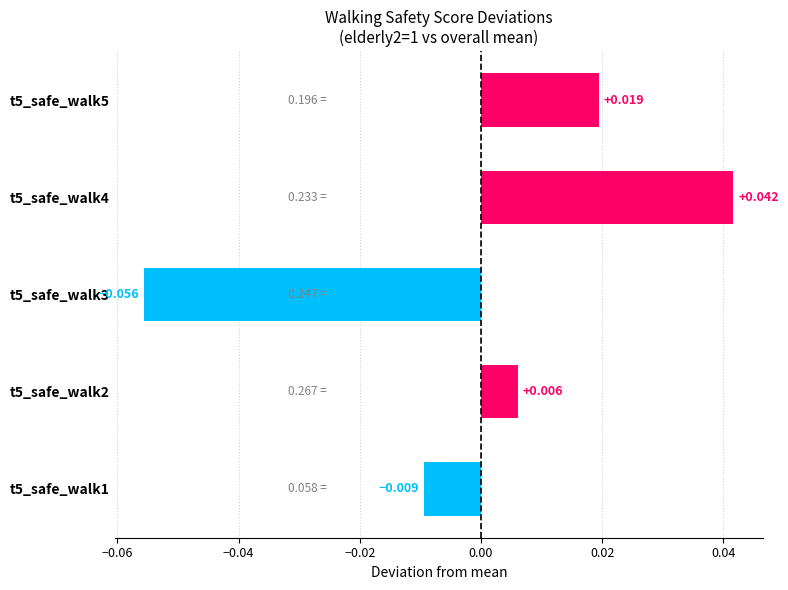

List the labels in order of value, smallest first.

t5_safe_walk3, t5_safe_walk1, t5_safe_walk2, t5_safe_walk5, t5_safe_walk4